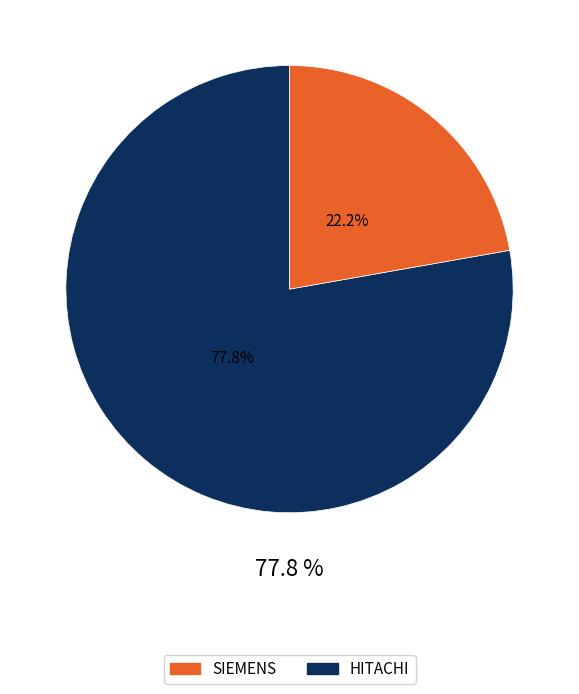

Rank the categories by value from highest to lowest.

HITACHI, SIEMENS